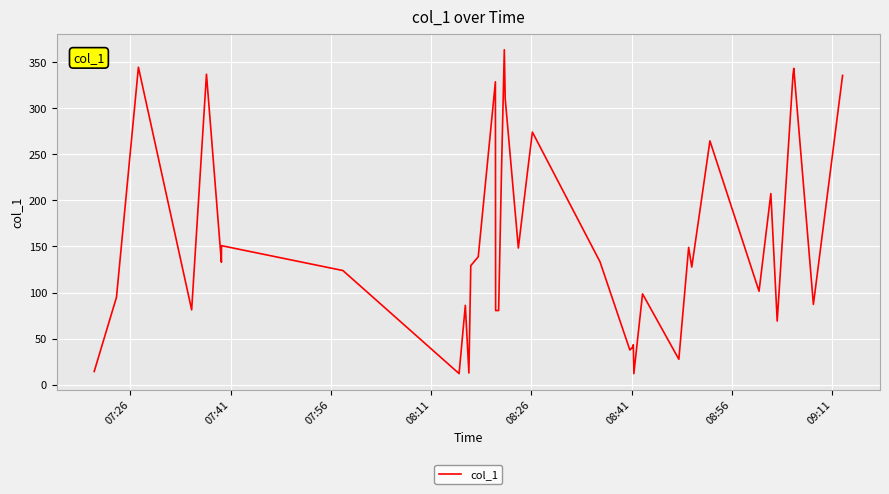

What is the minimum value shown in the chart?

12.0